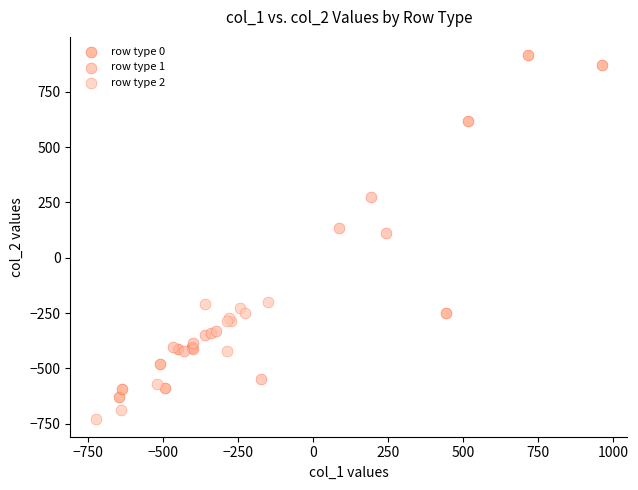

Which series reaches the maximum Y coordinate?

row type 0